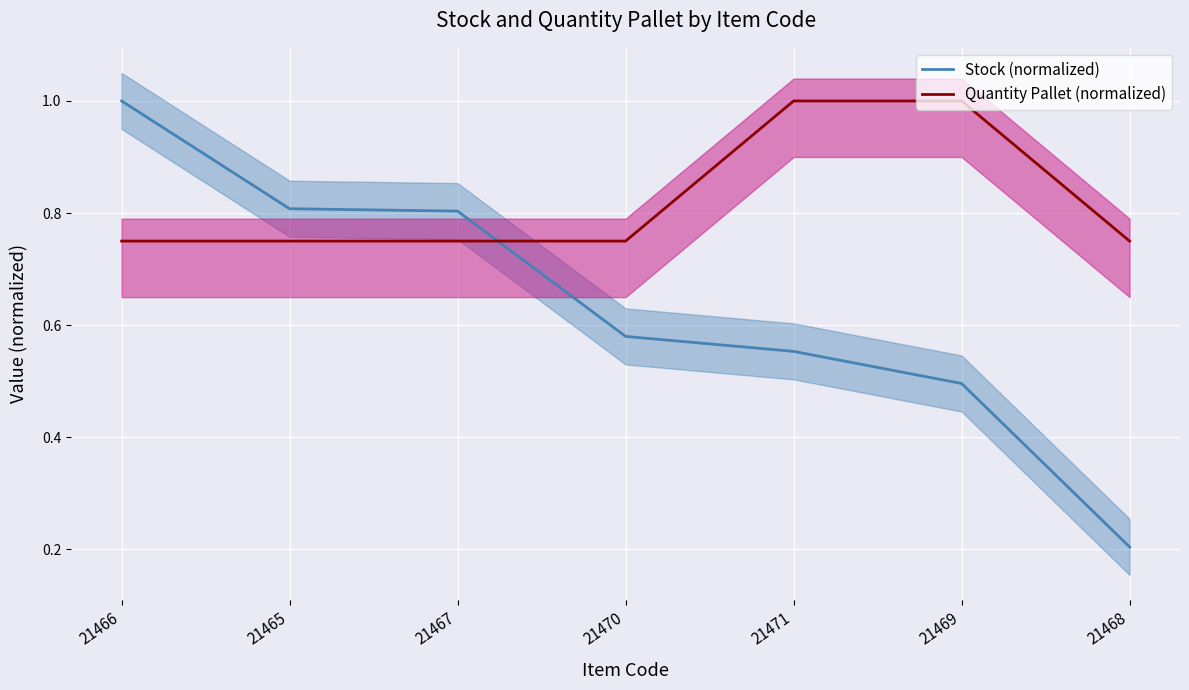

What is the minimum value for Stock (normalized)?

0.2